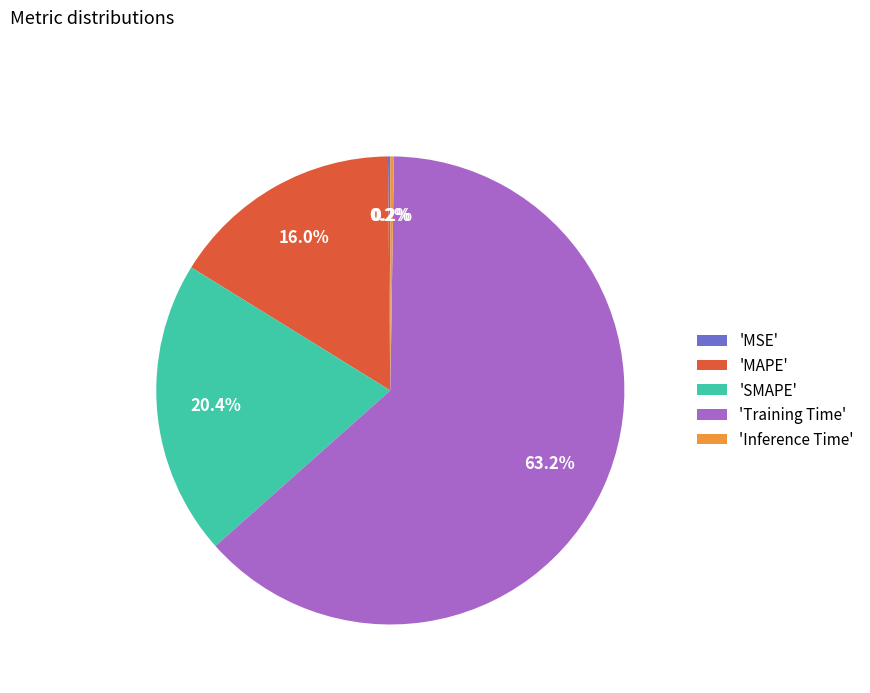

Which has a higher value, 'Training Time' or 'MAPE'?

'Training Time'